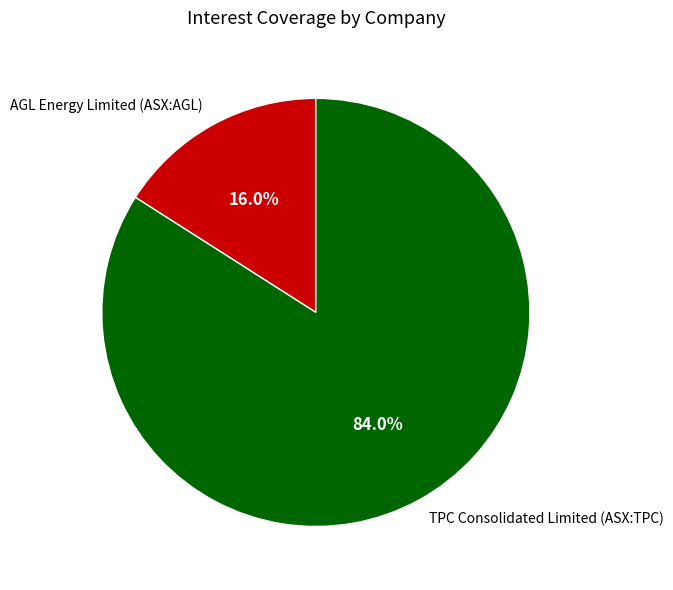

What percentage is the AGL Energy Limited (ASX:AGL) slice, to the nearest percent?

16%